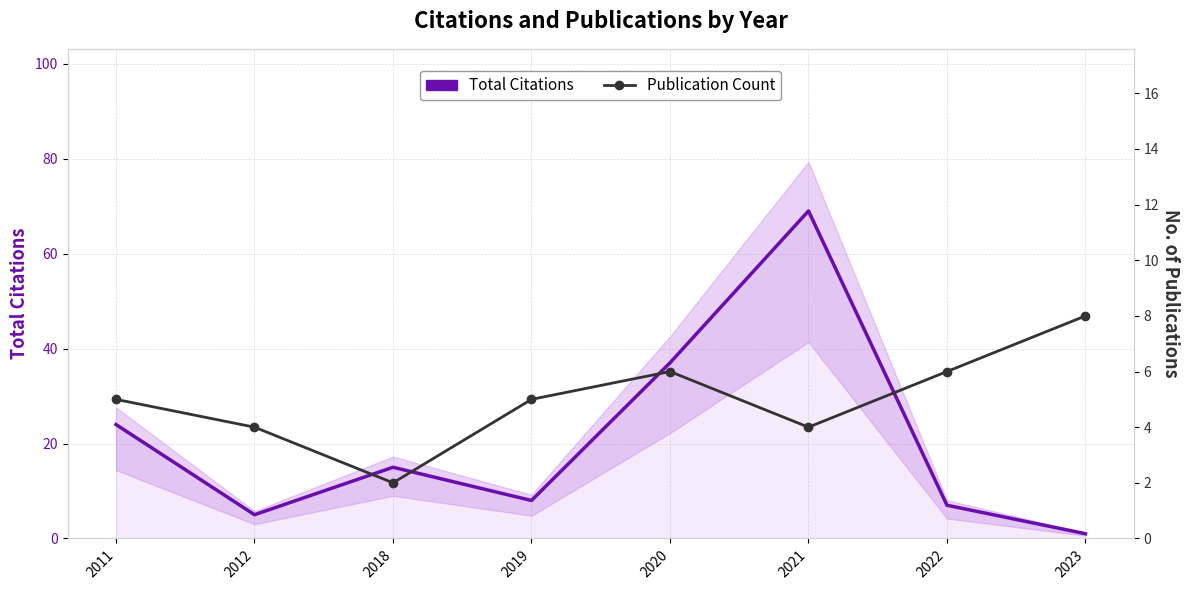

Rank the series by their average value, from lowest to highest.

Publication Count, Total Citations